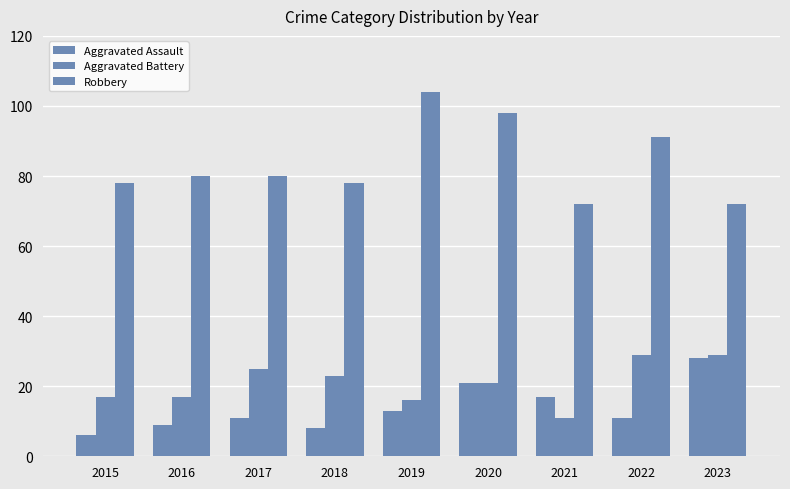

Are the bars horizontal?

No